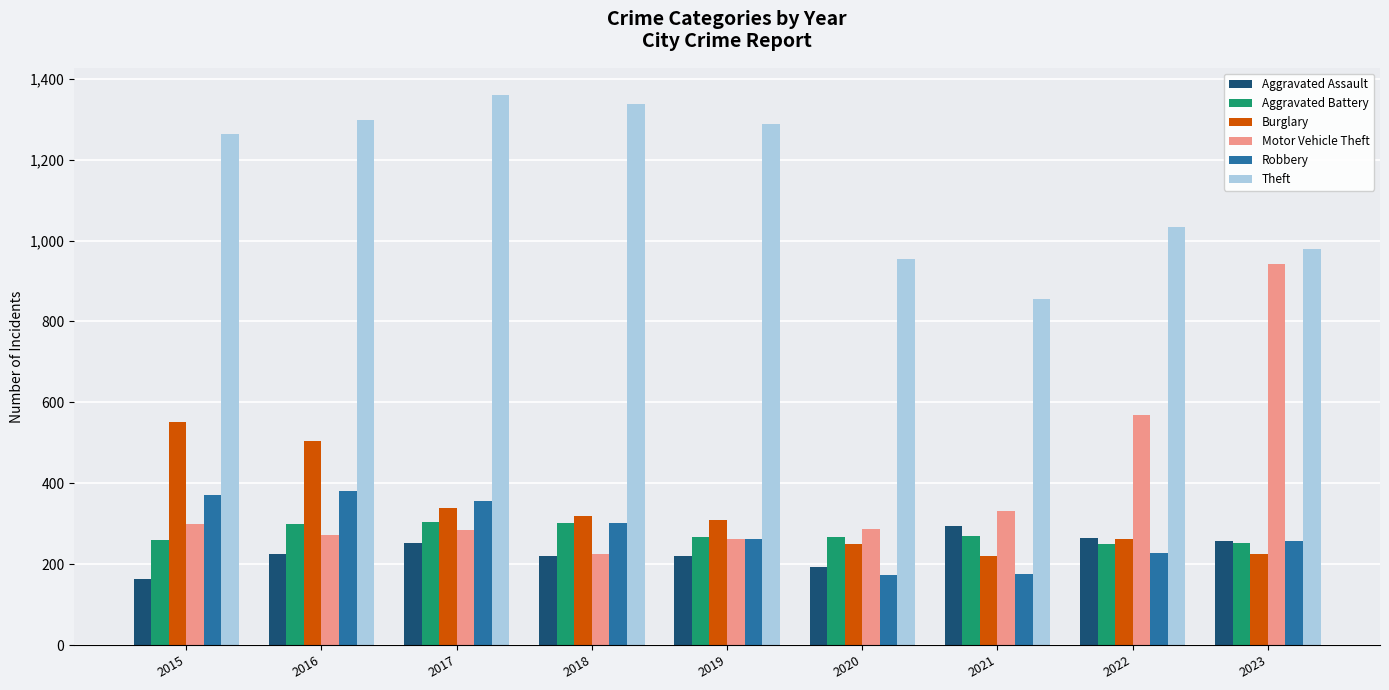

At which label is Motor Vehicle Theft closest to 584?

2022